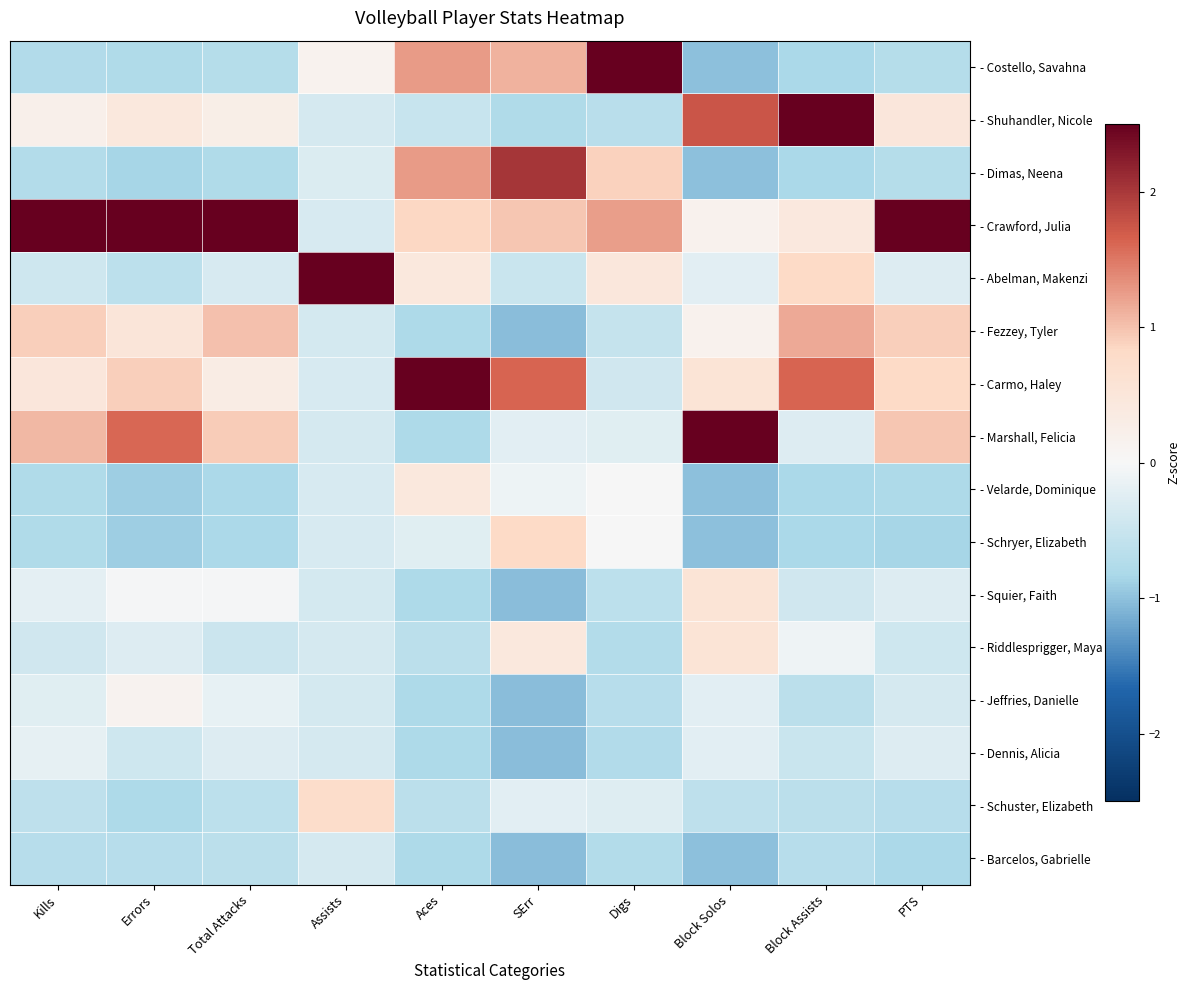

At which category is the sum across all series the highest?

Errors